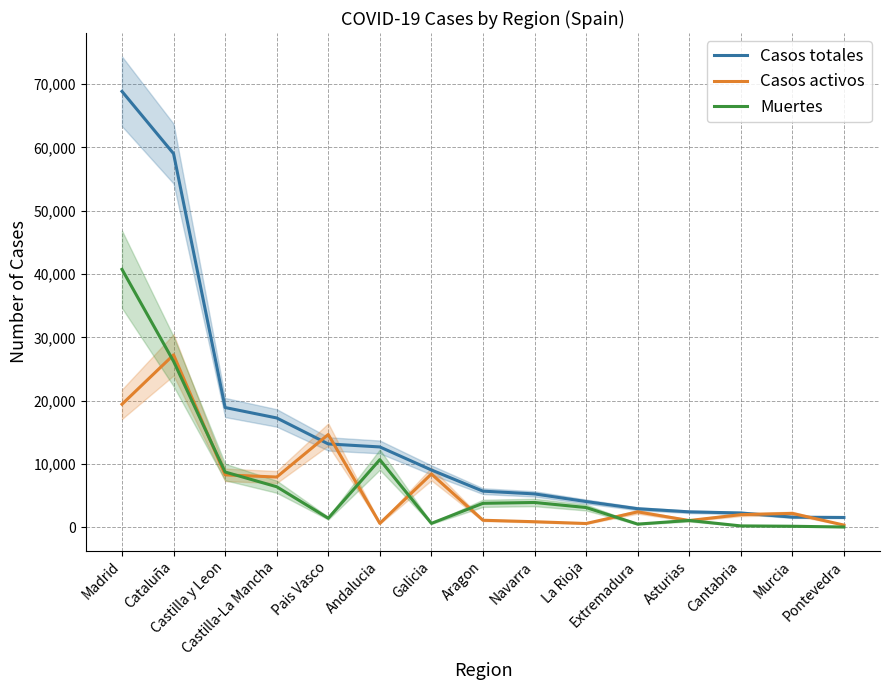

Which series ends up on top after the final intersection of Casos totales and Casos activos?

Casos totales